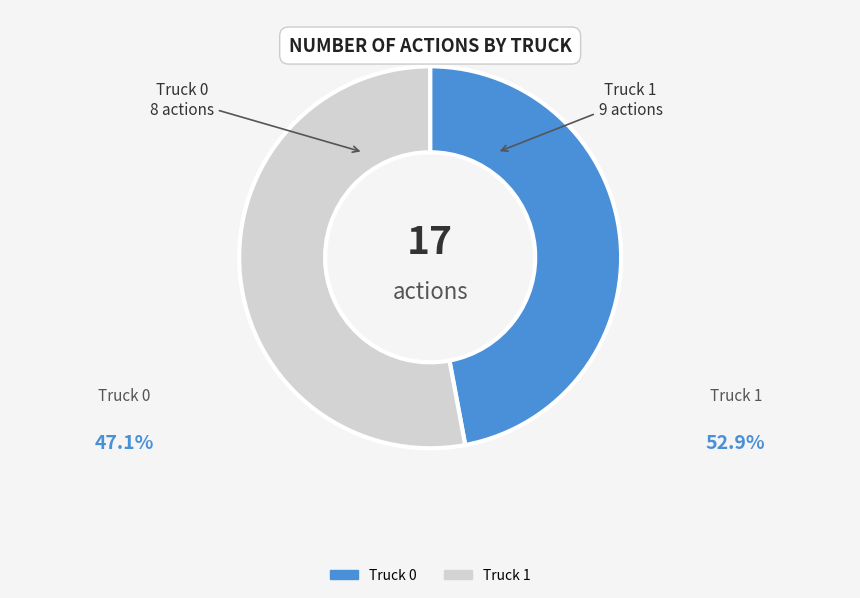

What is the majority slice?

Truck 1